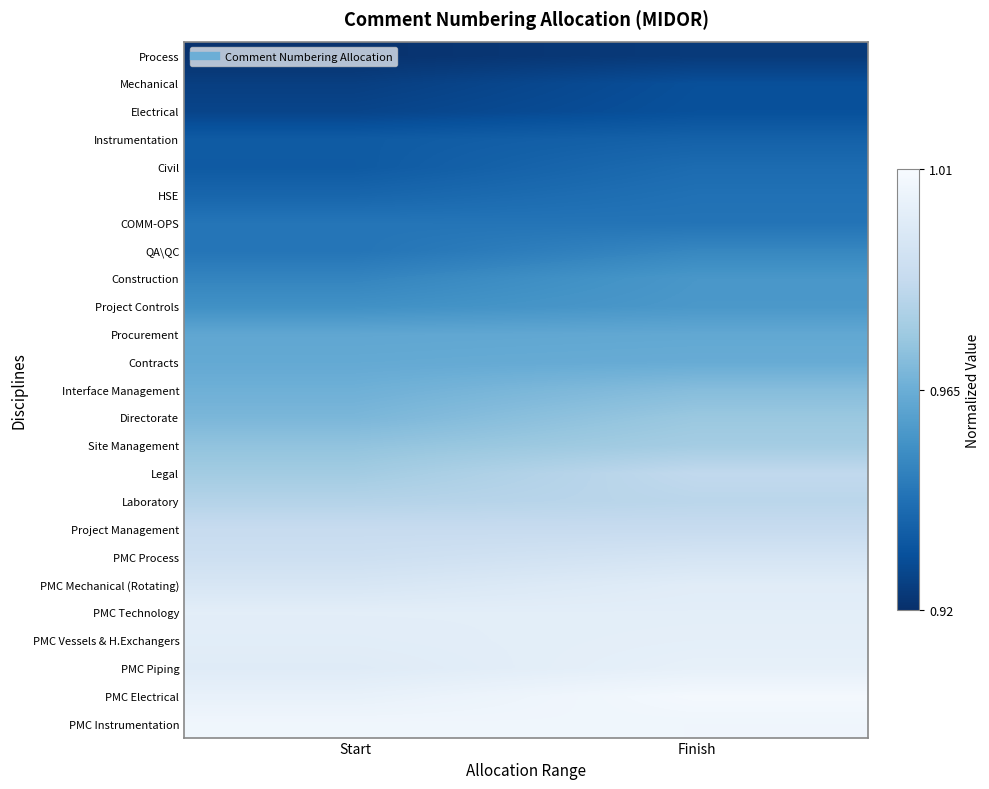

Reading left to right, extract all data points from this chart.

Process: Start=0.9	Finish=0.9
Mechanical: Start=0.9	Finish=0.9
Electrical: Start=0.9	Finish=0.9
Instrumentation: Start=0.9	Finish=0.9
Civil: Start=0.9	Finish=0.9
HSE: Start=0.9	Finish=0.9
COMM-OPS: Start=0.9	Finish=0.9
QA\QC: Start=0.9	Finish=1.0
Construction: Start=0.9	Finish=1.0
Project Controls: Start=1.0	Finish=1.0
Procurement: Start=1.0	Finish=1.0
Contracts: Start=1.0	Finish=1.0
Interface Management: Start=1.0	Finish=1.0
Directorate: Start=1.0	Finish=1.0
Site Management: Start=1.0	Finish=1.0
Legal: Start=1.0	Finish=1.0
Laboratory: Start=1.0	Finish=1.0
Project Management: Start=1.0	Finish=1.0
PMC Process: Start=1.0	Finish=1.0
PMC Mechanical (Rotating): Start=1.0	Finish=1.0
PMC Technology: Start=1.0	Finish=1.0
PMC Vessels & H.Exchangers: Start=1.0	Finish=1.0
PMC Piping: Start=1.0	Finish=1.0
PMC Electrical: Start=1.0	Finish=1.0
PMC Instrumentation: Start=1.0	Finish=1.0